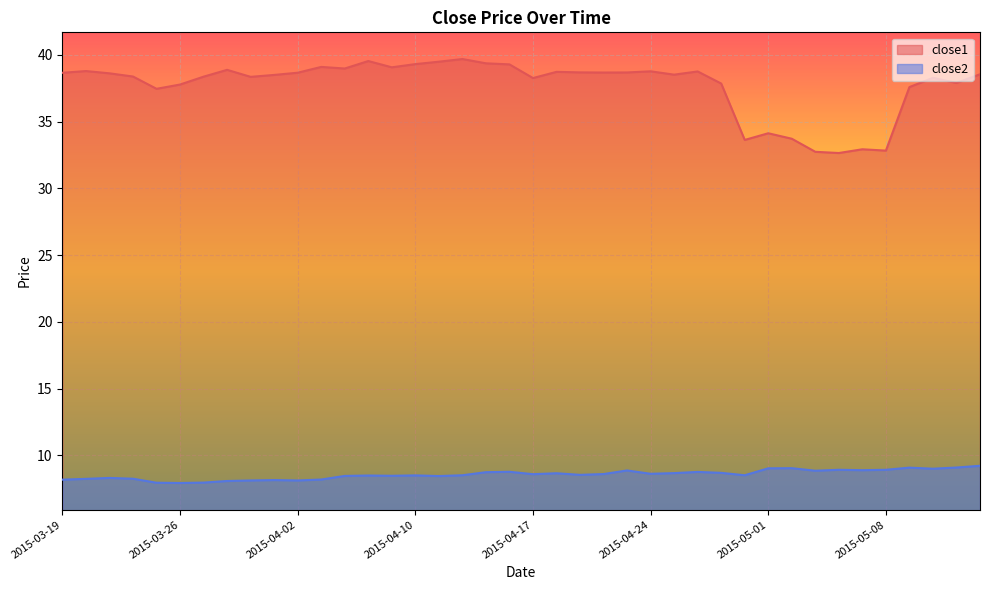

What is the approximate value of close1 at 2015-05-06?

32.7